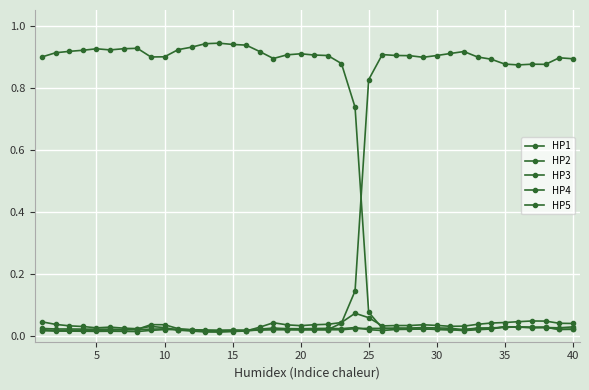

Count the number of categories in the chart.

40